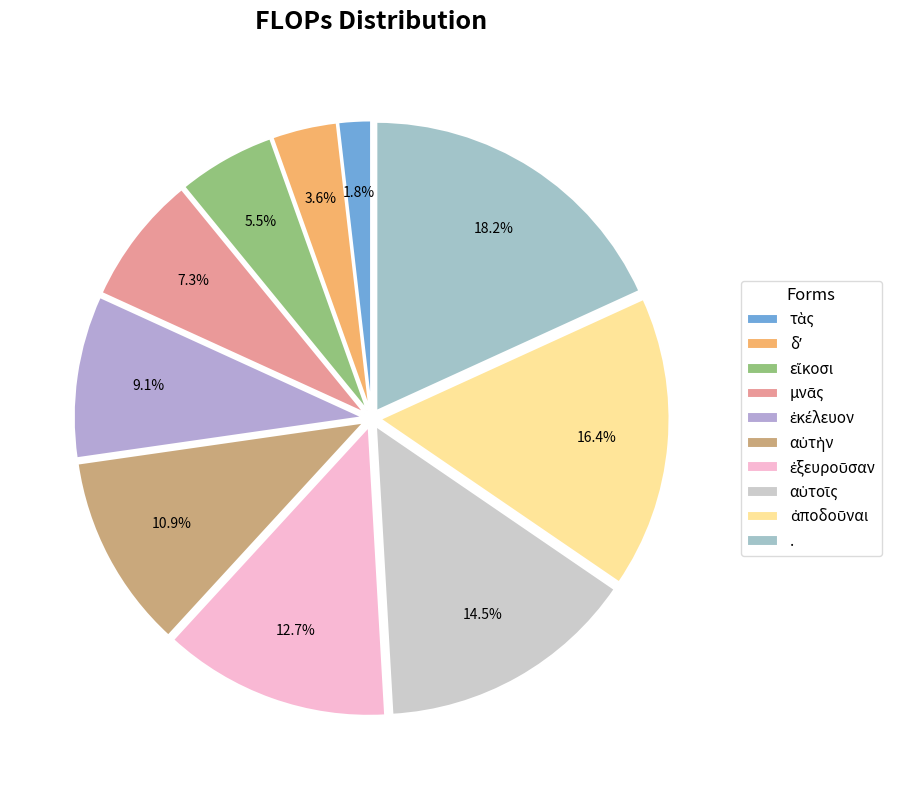

To the nearest percent, what is the average slice percentage?

10%